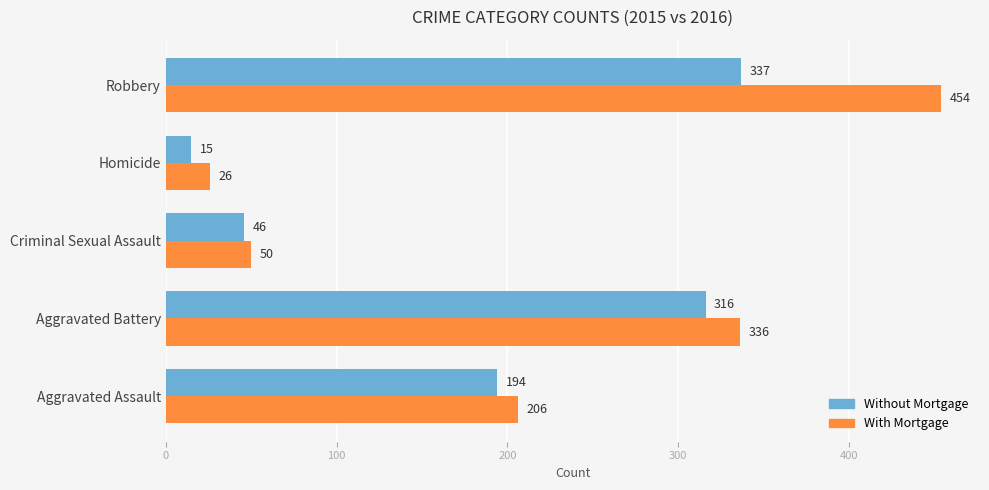

The With Mortgage series shows 26 at Criminal Sexual Assault. True or false?

False